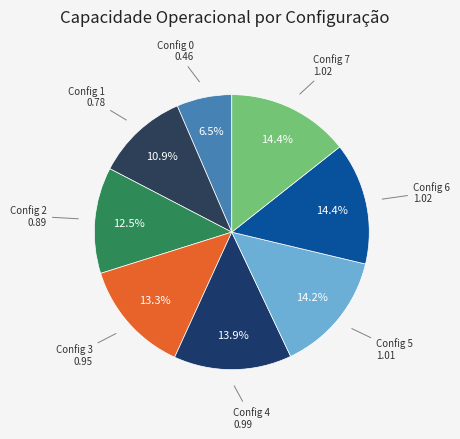

Is there a majority slice in this chart?

No